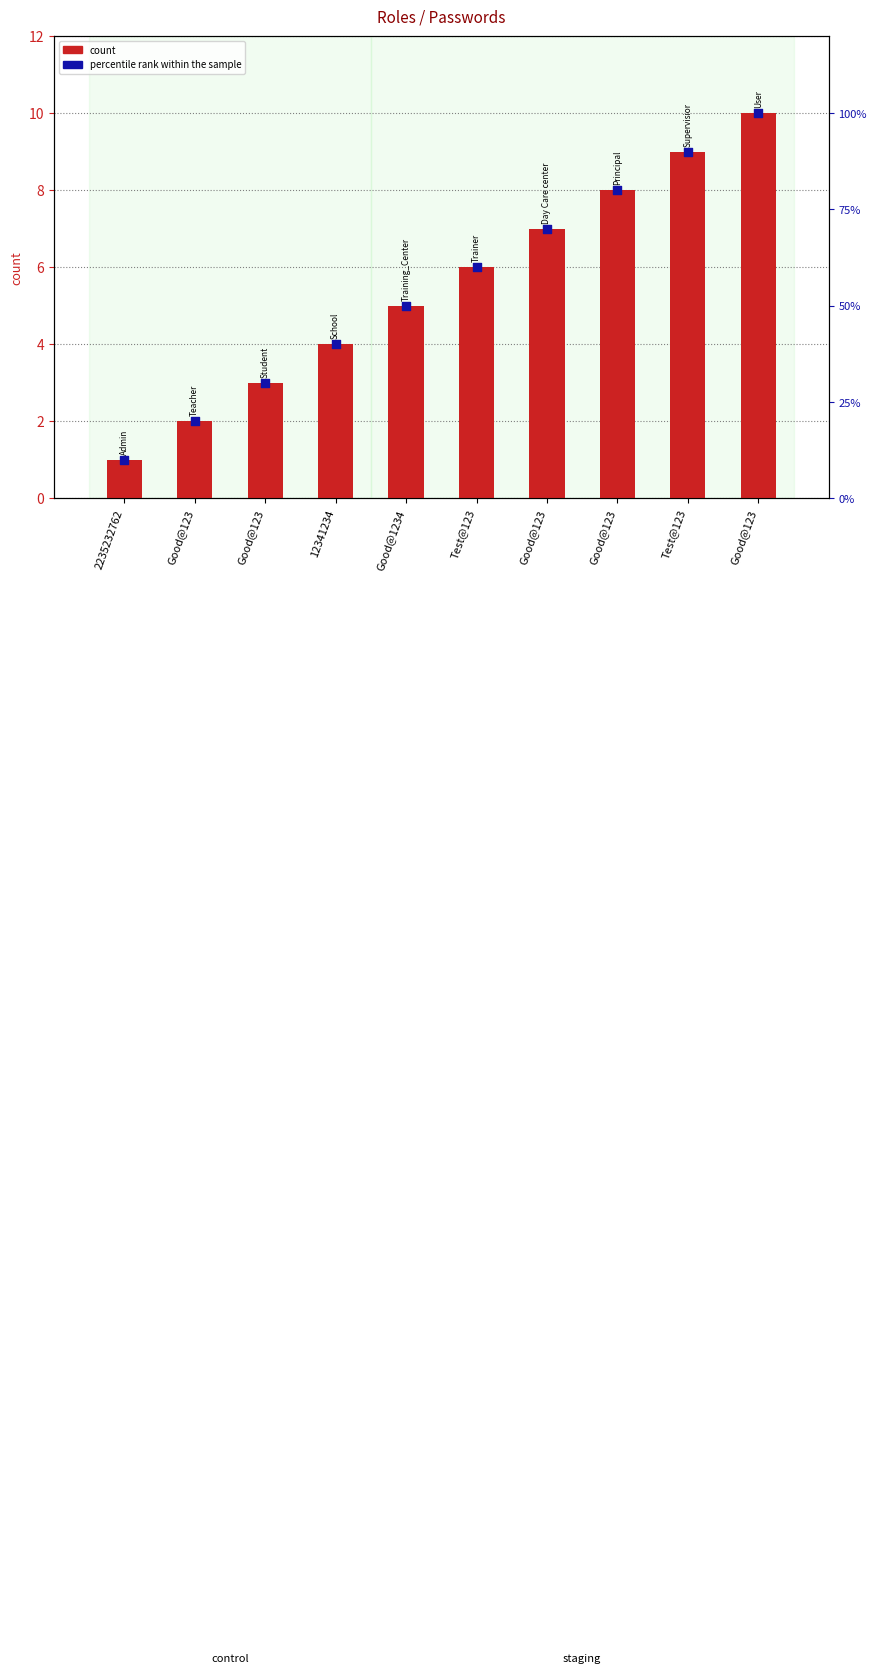

Which series has the widest spread of Y values?

percentile rank within the sample